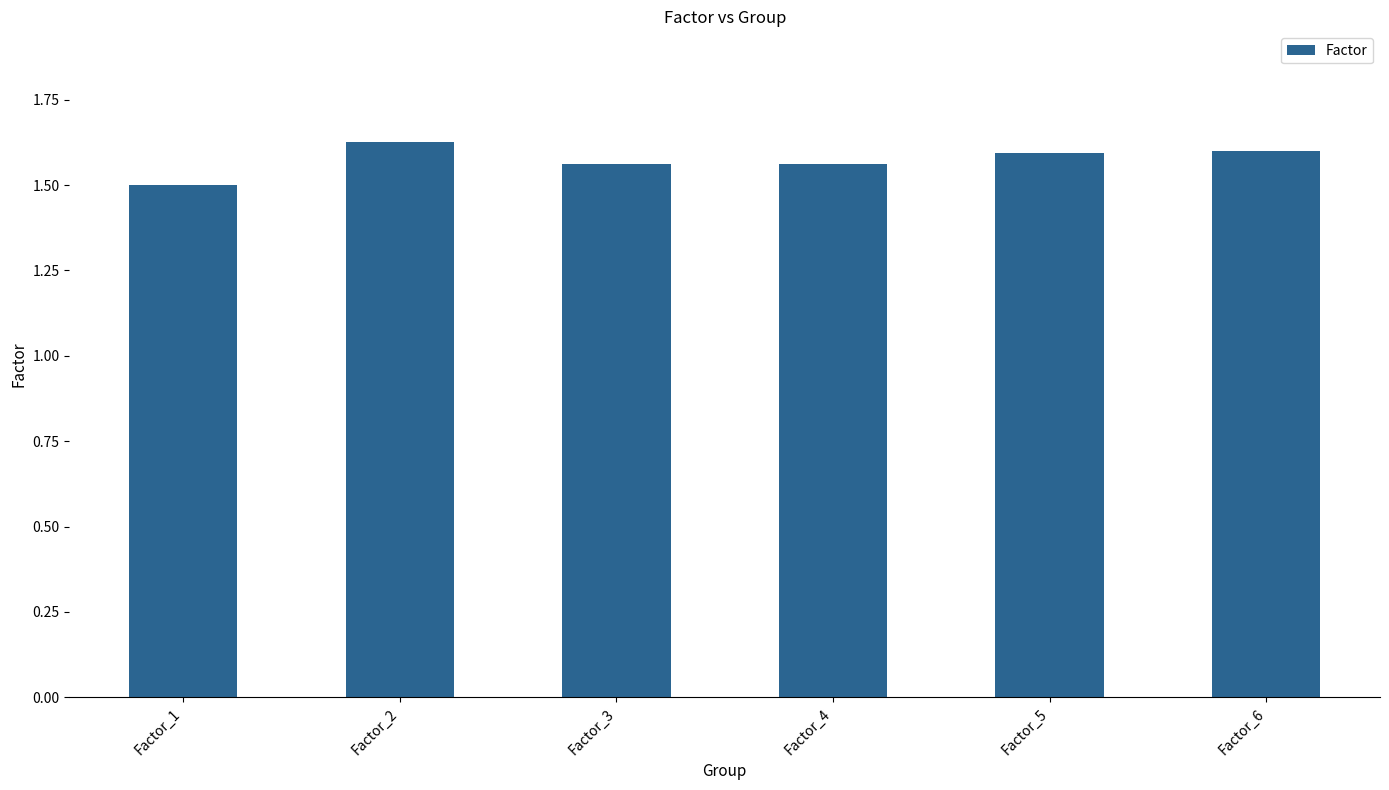

The value at Factor_3 is 2.7. True or false?

False